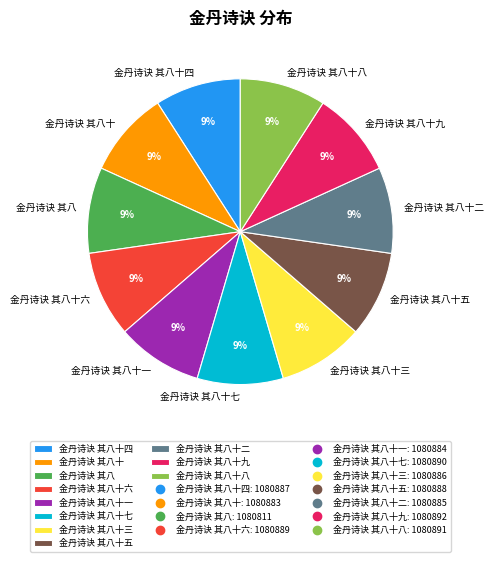

Approximately how many times larger is the value at 金丹诗诀 其八十 compared to 金丹诗诀 其八十一?

1.0